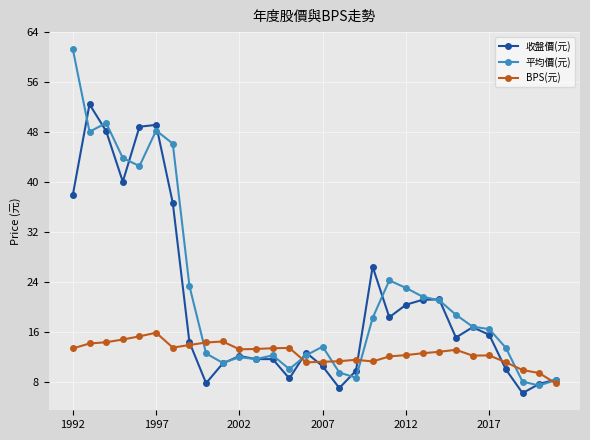

What is the value of the 平均價(元) point at the 3rd from the left?

49.5